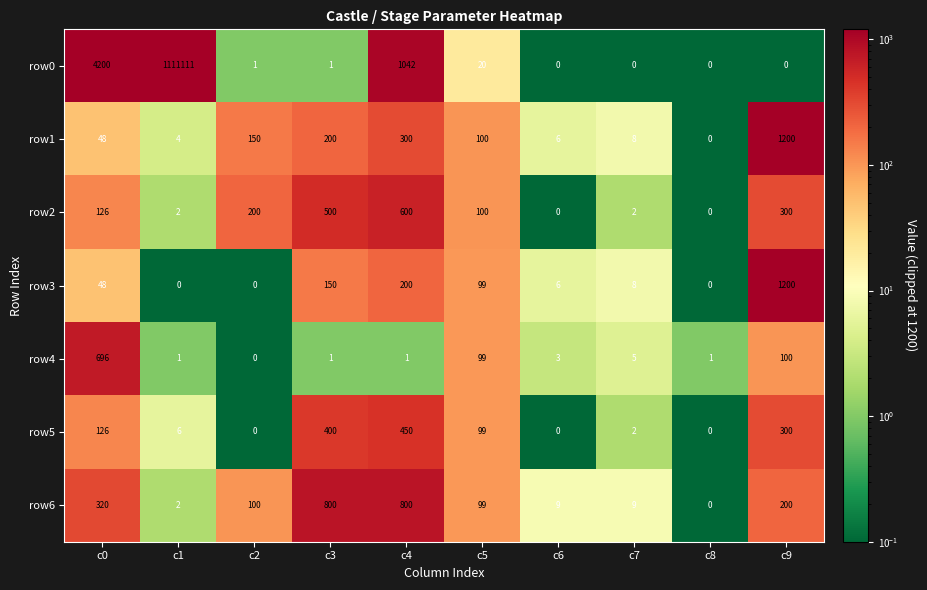

The row0 series shows 734088 at c7. True or false?

False